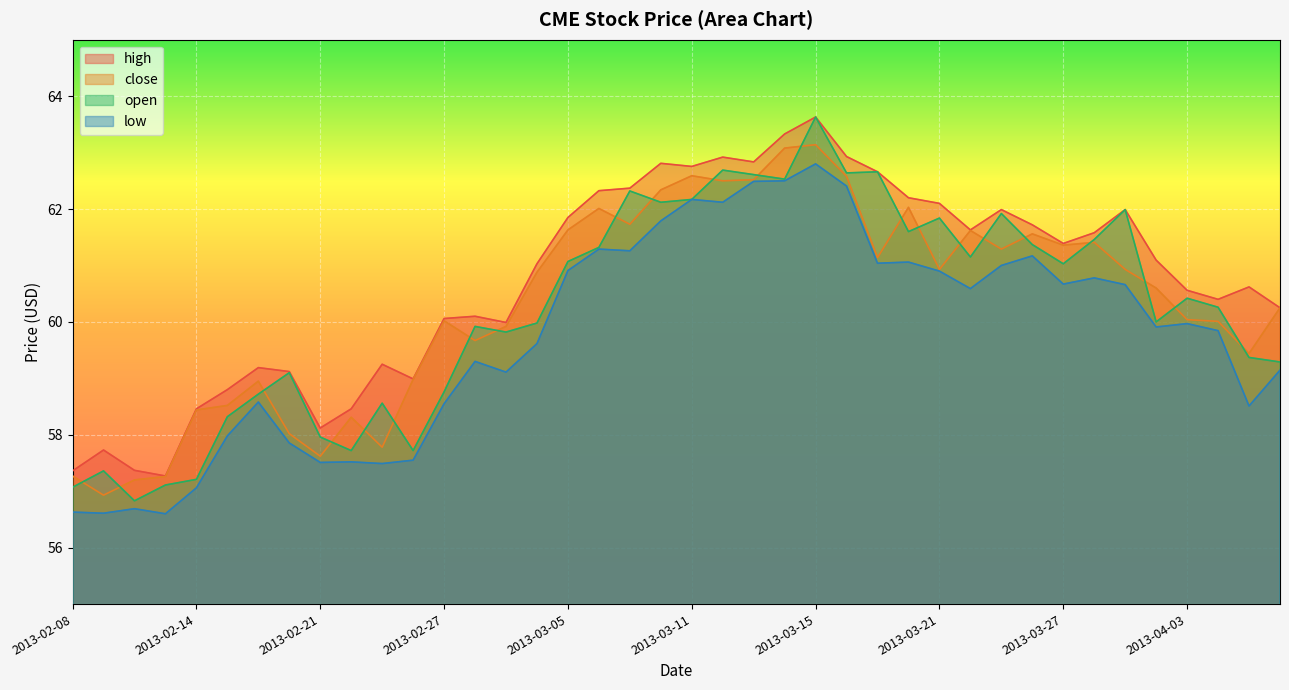

Reading left to right, what are all the values shown in this chart?

high: 57.4	57.7	57.4	57.3	58.5	58.8	59.2	59.1	58.1	58.5	59.2	59.0	60.1	60.1	60.0	61.0	61.9	62.3	62.4	62.8	62.8	62.9	62.8	63.3	63.6	62.9	62.7	62.2	62.1	61.6	62.0	61.7	61.4	61.6	62.0	61.1	60.6	60.4	60.6	60.2
close: 57.3	56.9	57.2	57.3	58.4	58.5	59.0	58.0	57.6	58.3	57.8	59.0	60.0	59.7	59.9	60.9	61.6	62.0	61.7	62.3	62.6	62.5	62.5	63.1	63.1	62.6	61.1	62.0	60.9	61.6	61.3	61.6	61.4	61.4	60.9	60.6	60.0	60.0	59.4	60.2
open: 57.1	57.4	56.8	57.1	57.2	58.3	58.7	59.1	58.0	57.7	58.6	57.7	58.8	59.9	59.8	60.0	61.1	61.3	62.3	62.1	62.2	62.7	62.6	62.5	63.6	62.6	62.7	61.6	61.8	61.1	61.9	61.4	61.0	61.5	62.0	60.0	60.4	60.3	59.4	59.3
low: 56.6	56.6	56.7	56.6	57.1	58.0	58.6	57.9	57.5	57.5	57.5	57.5	58.5	59.3	59.1	59.6	60.9	61.3	61.3	61.8	62.2	62.1	62.5	62.5	62.8	62.4	61.0	61.1	60.9	60.6	61.0	61.2	60.7	60.8	60.7	59.9	60.0	59.8	58.5	59.1